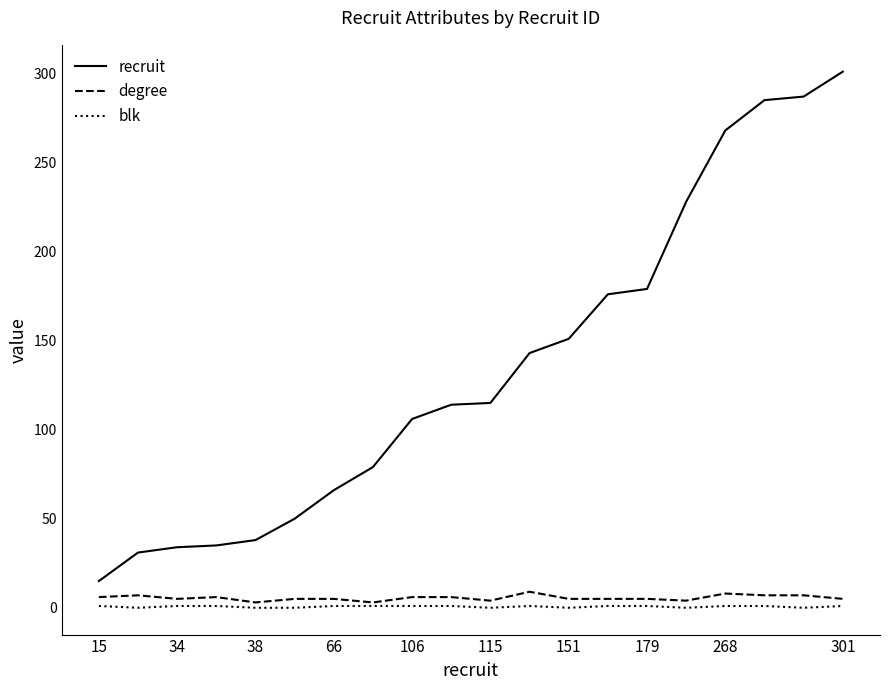

Which series has the widest spread of values?

recruit